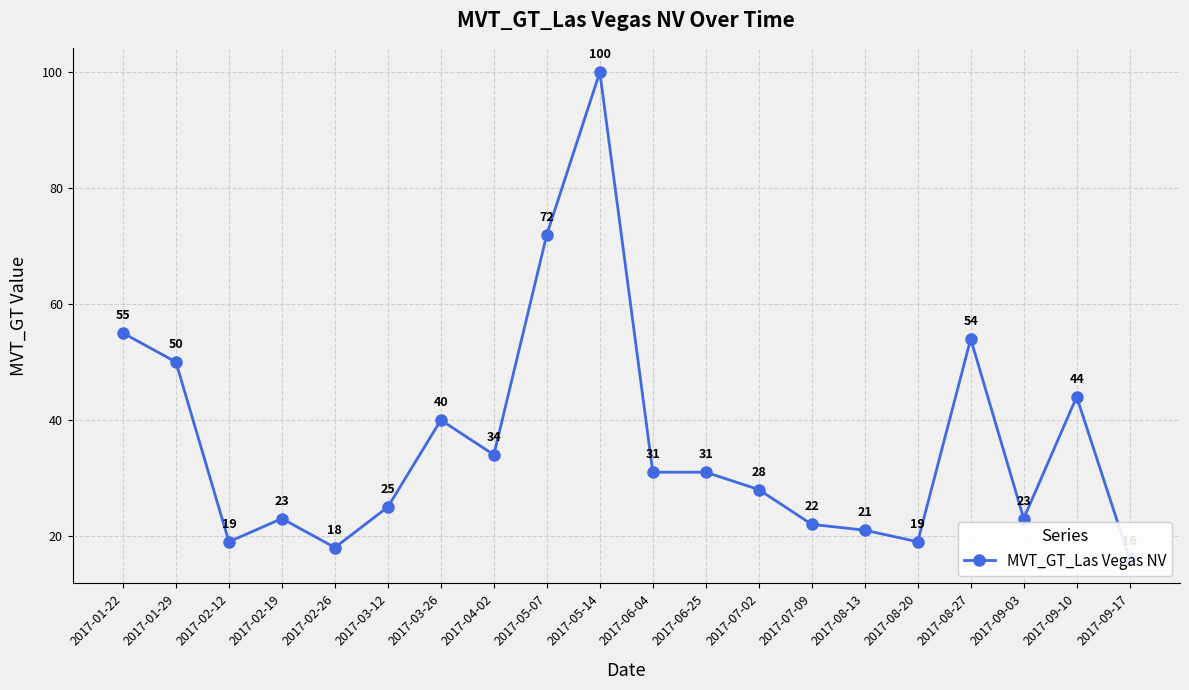

What position from the right is 2017-07-09?

7